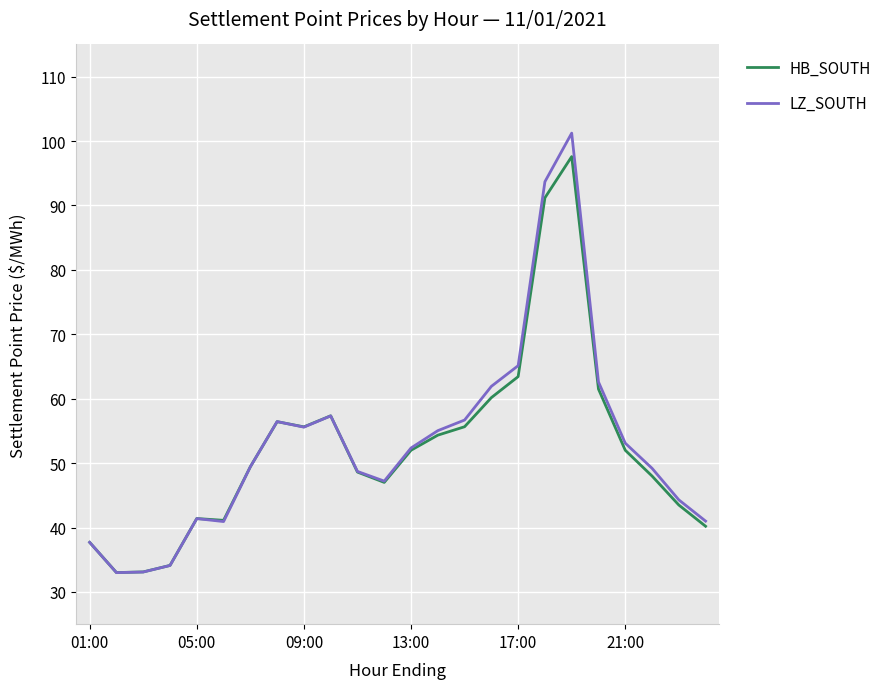

List the series in order of their peak value, lowest first.

HB_SOUTH, LZ_SOUTH